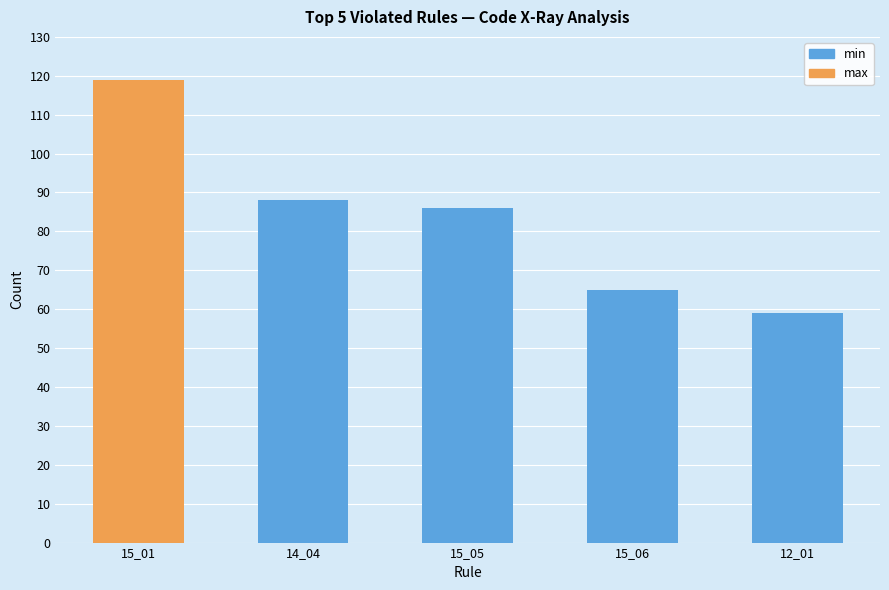

What is the sum of all min values?

298